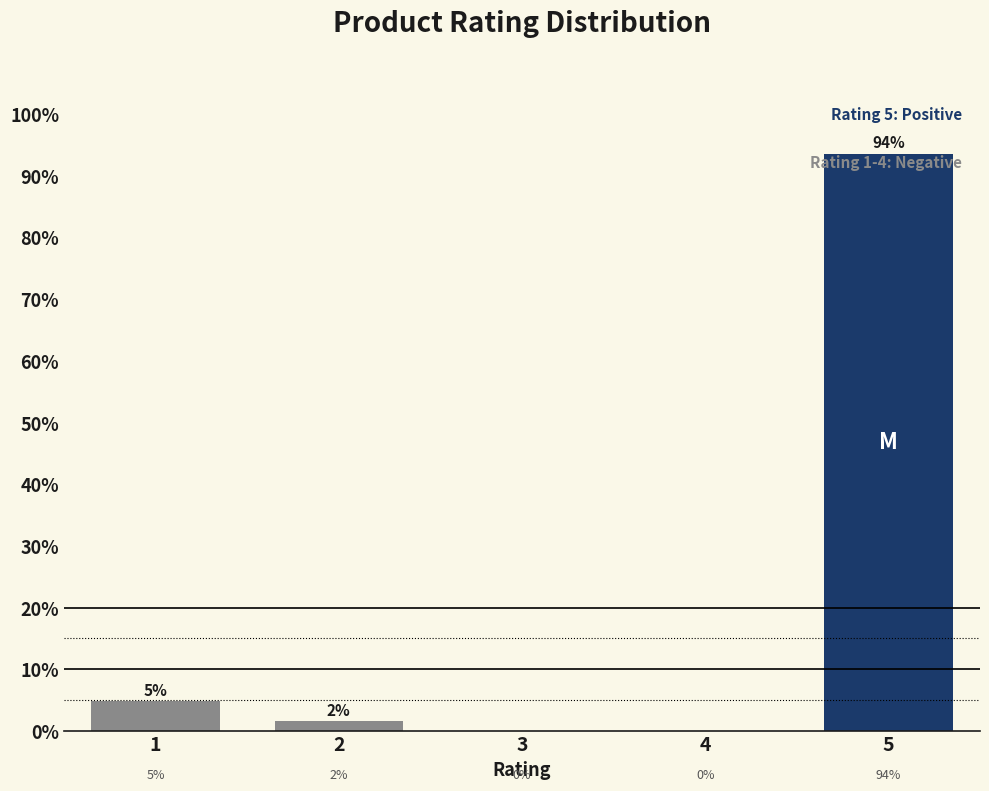

At which category does the chart reach its peak across all series?

5